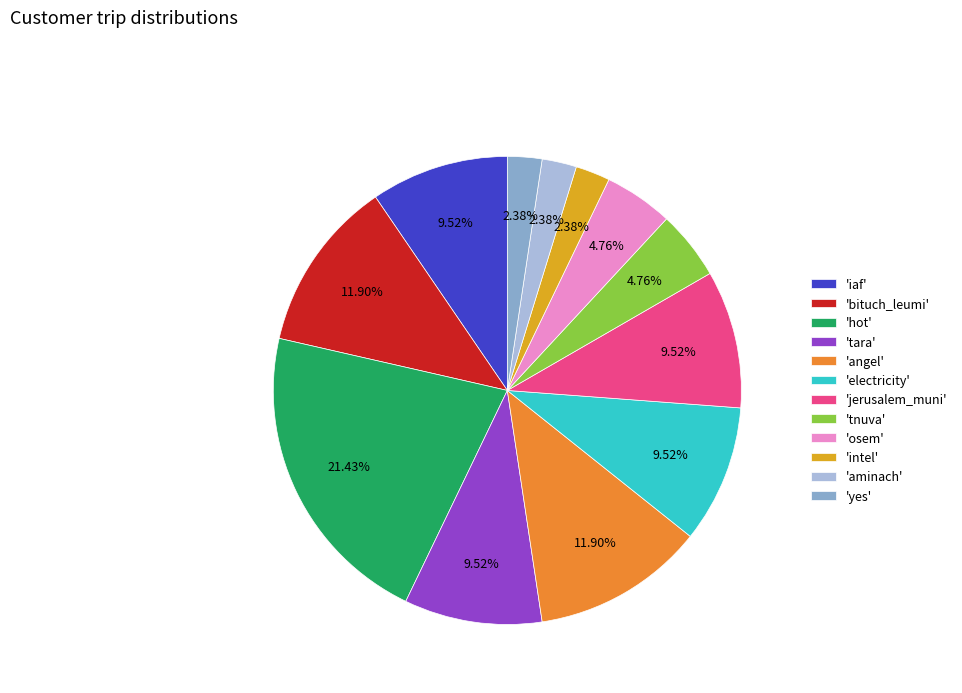

How many slices are in this pie chart?

12